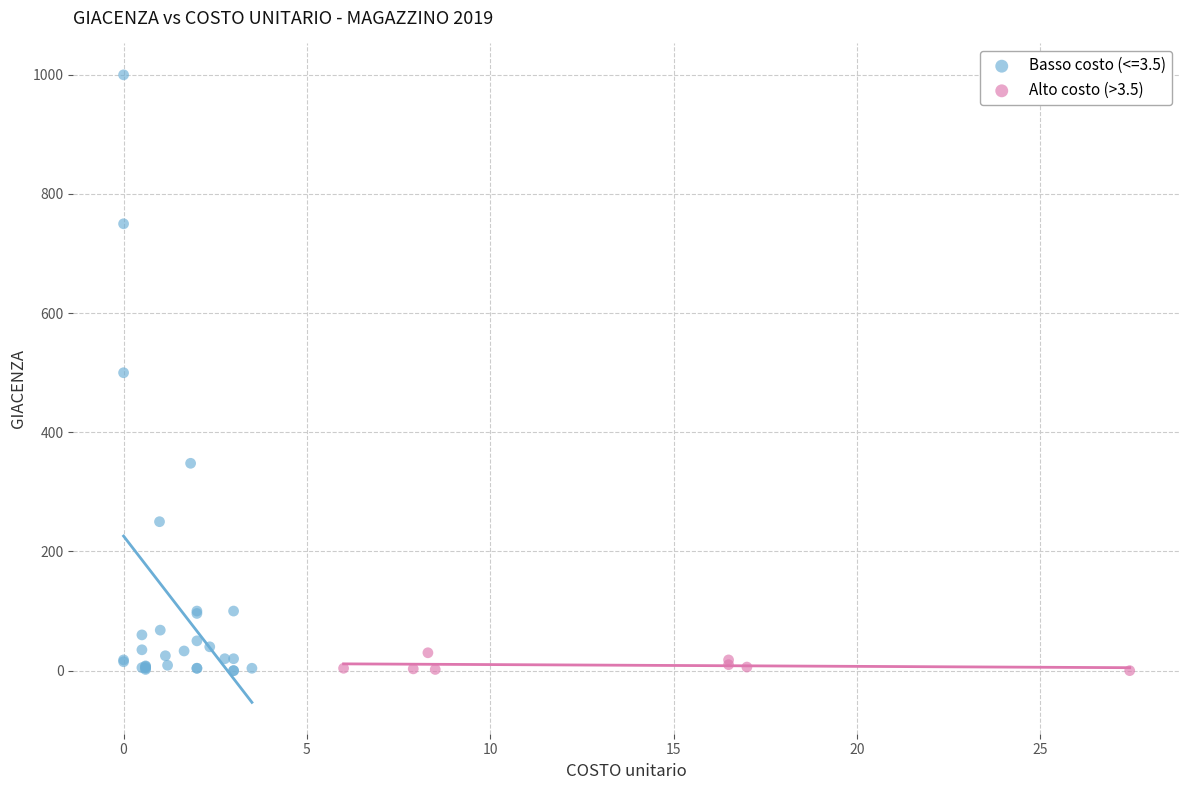

Which series has the largest Y range (max minus min)?

Basso costo (<=3.5)